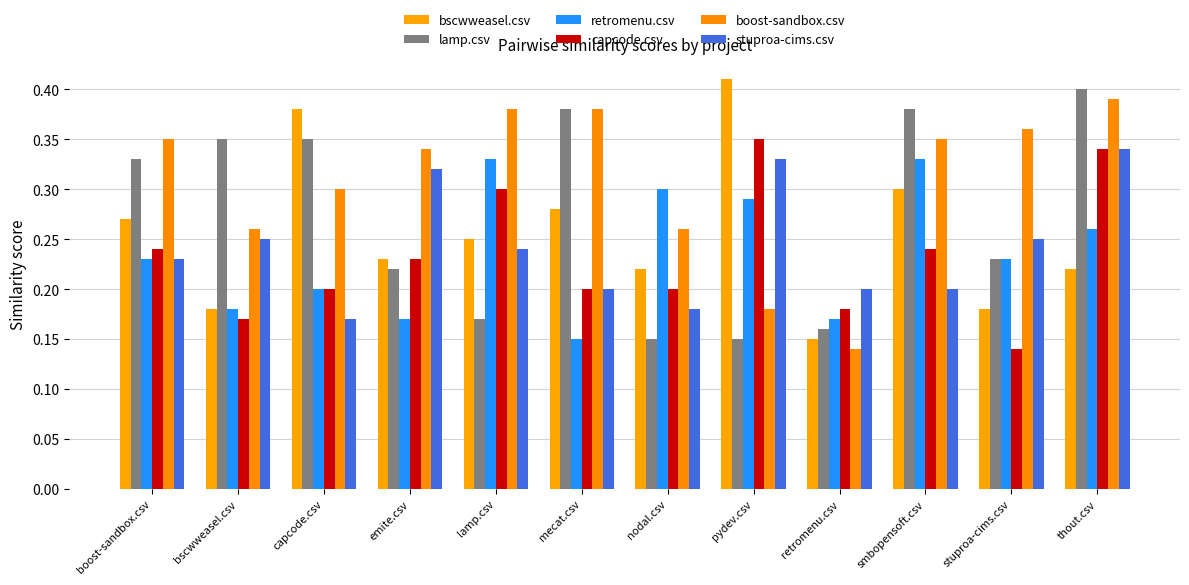

The lamp.csv series shows 0.2 at nodal.csv. True or false?

False